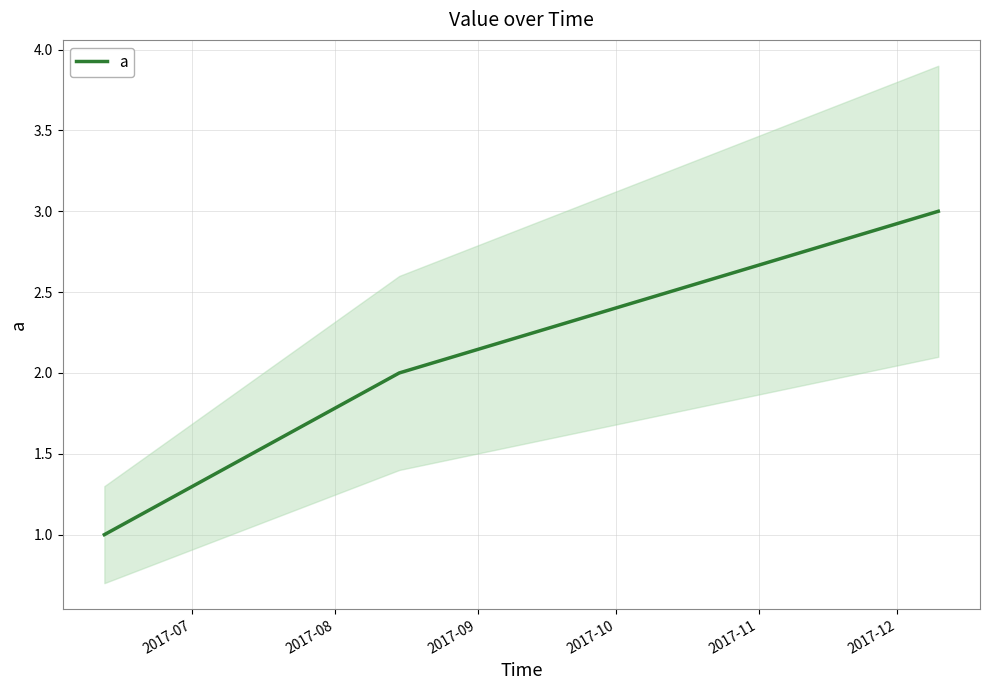

What is the value of the 3rd point from the left?

3